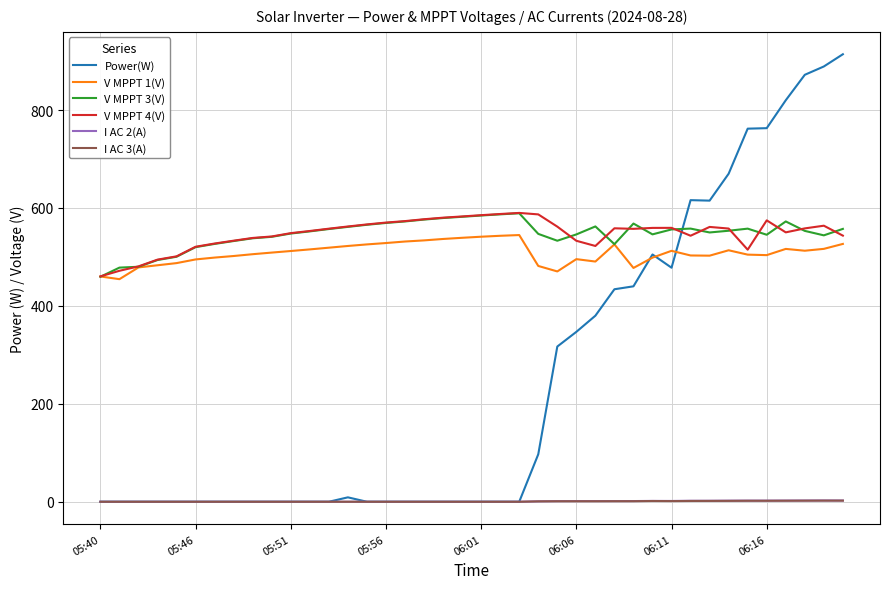

Which series has the largest range (max minus min)?

Power(W)